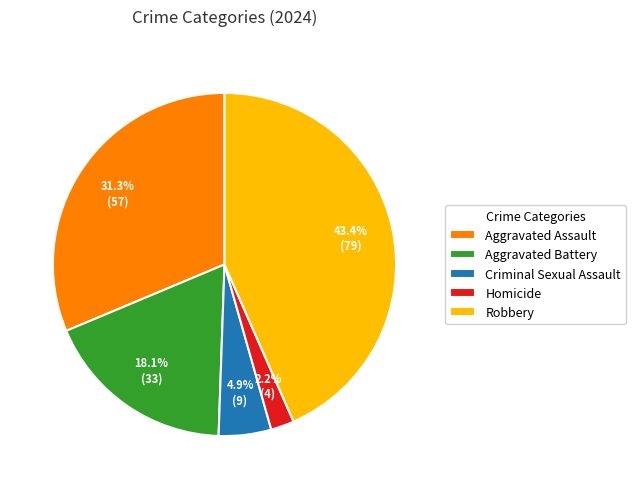

Which slice is the largest?

Robbery